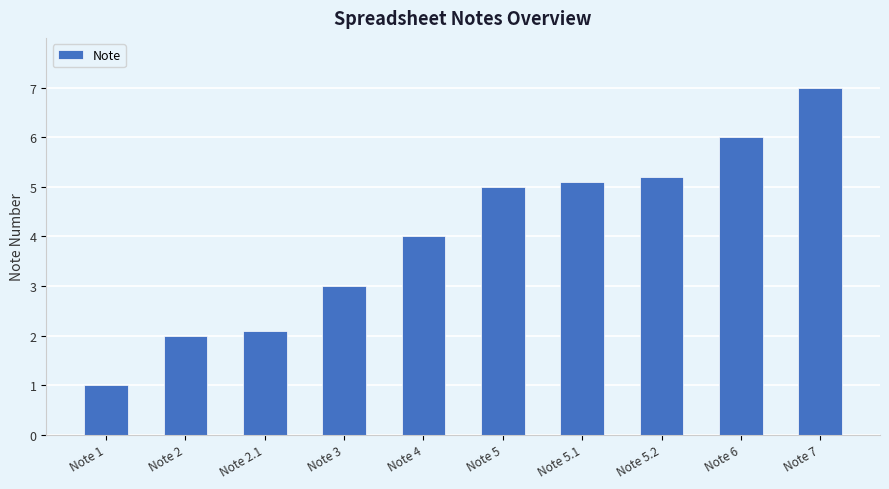

What is the sum of the values at Note 5.1 and Note 1?

6.1